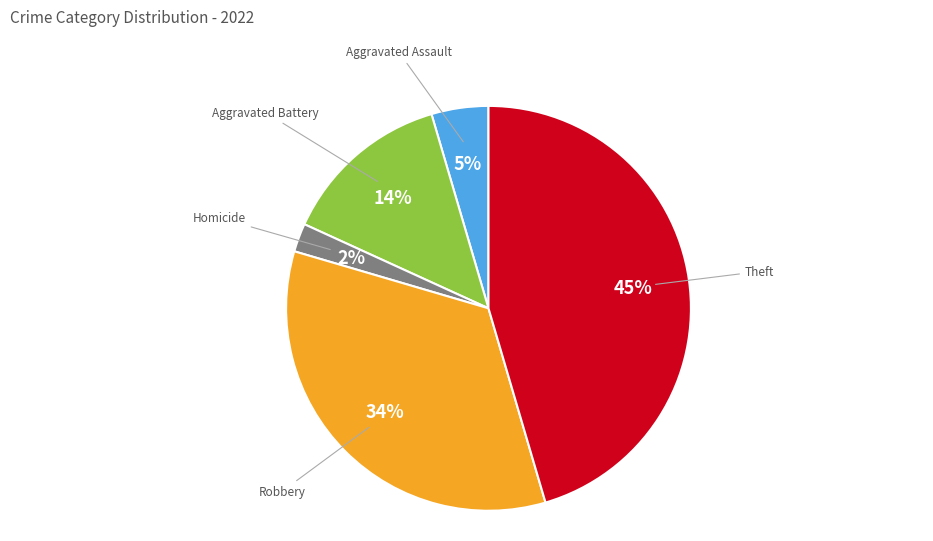

To the nearest percent, what is the difference between the largest and smallest slice percentages?

43%